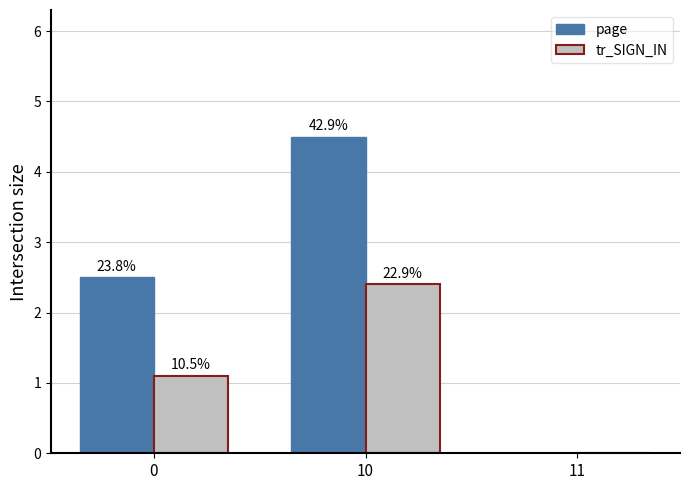

What is the value of the tr_SIGN_IN bar at the 1st from the left?

1.1